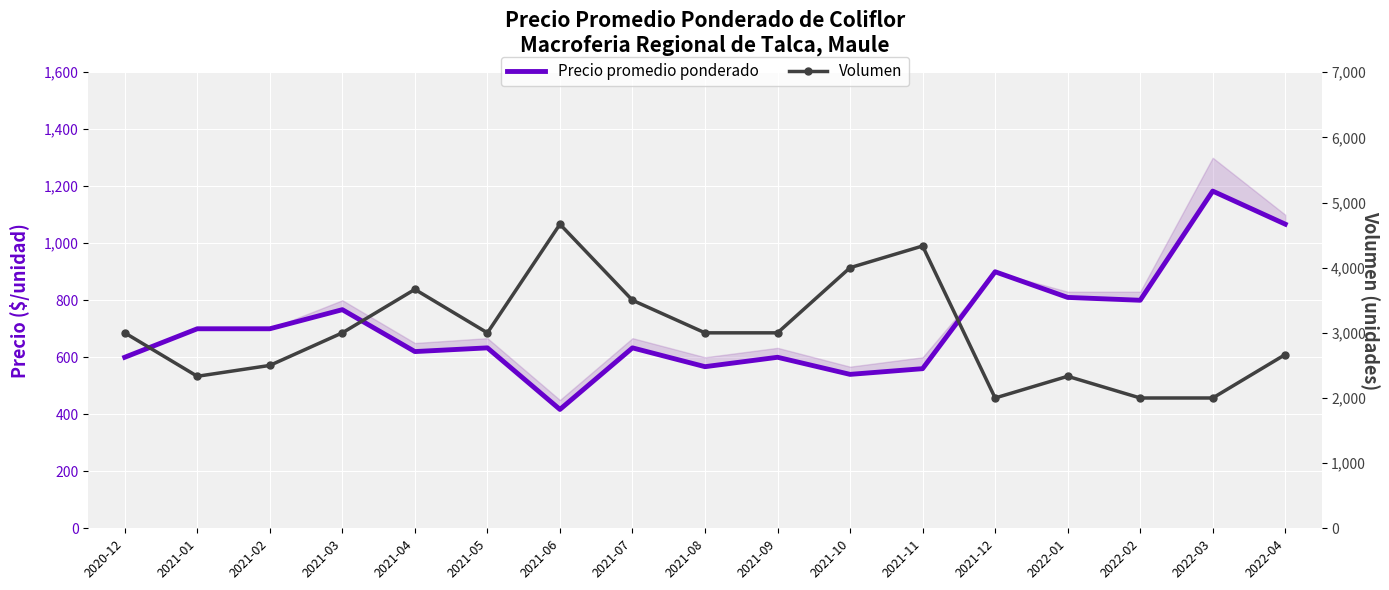

What are all the series names shown in the legend?

Precio promedio ponderado, Volumen